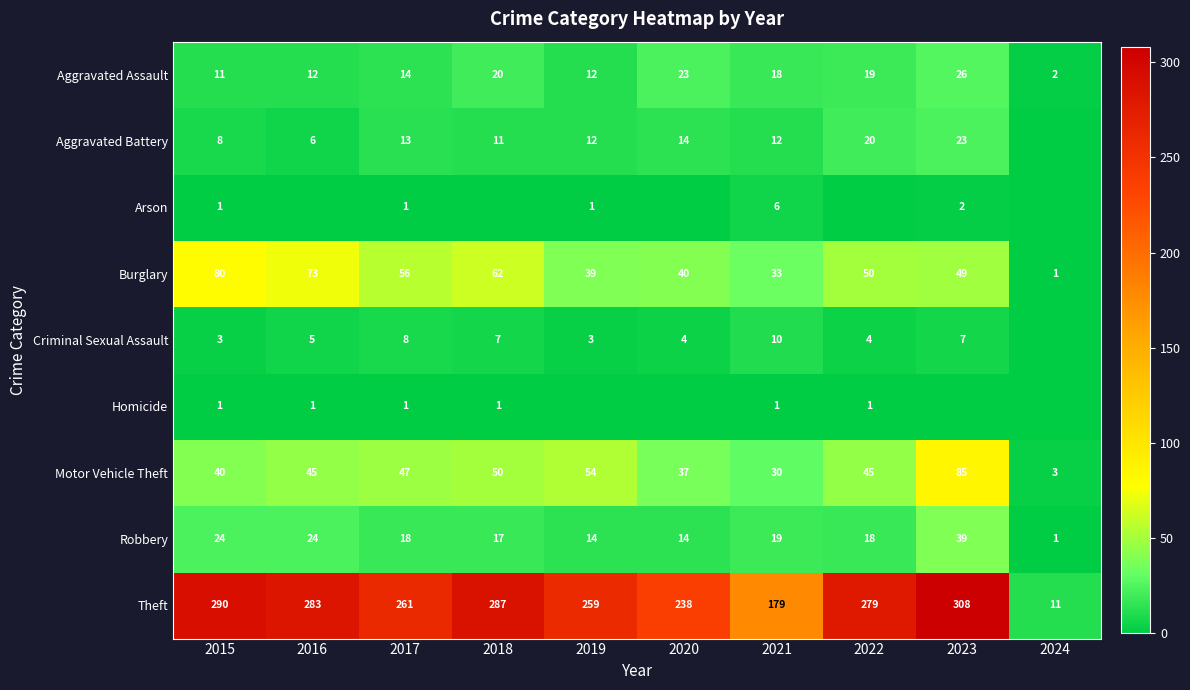

What is the sum of all Burglary values?

483